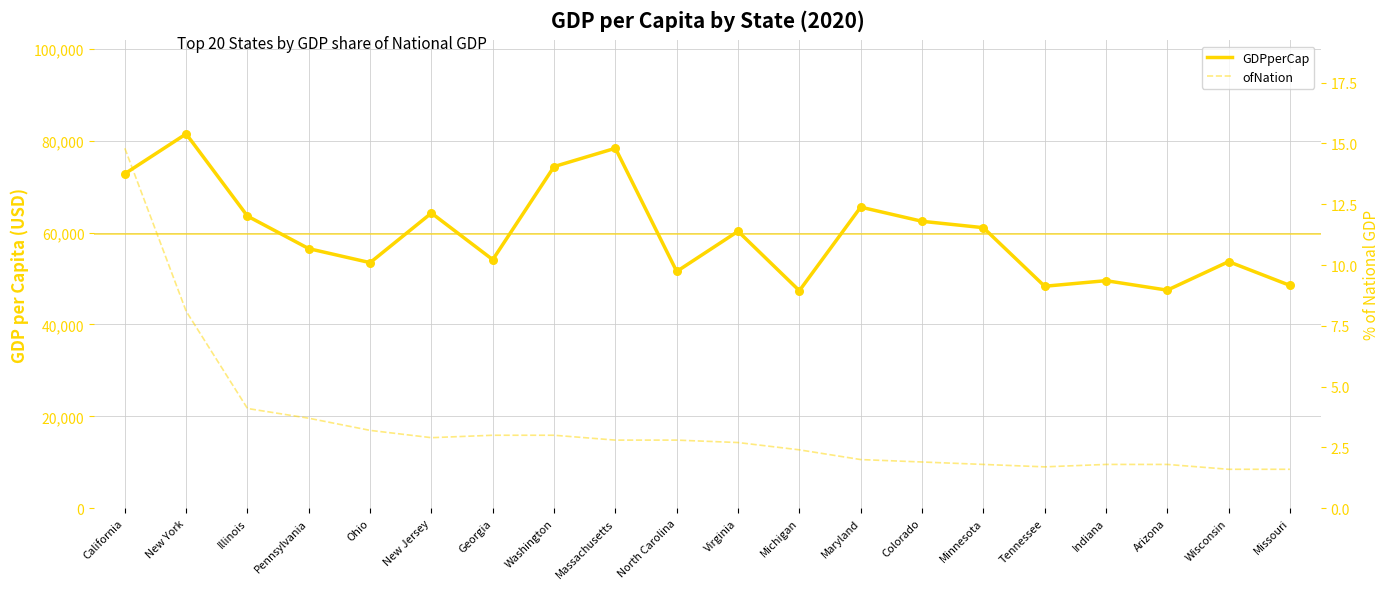

Which series contains the lowest Y value?

ofNation